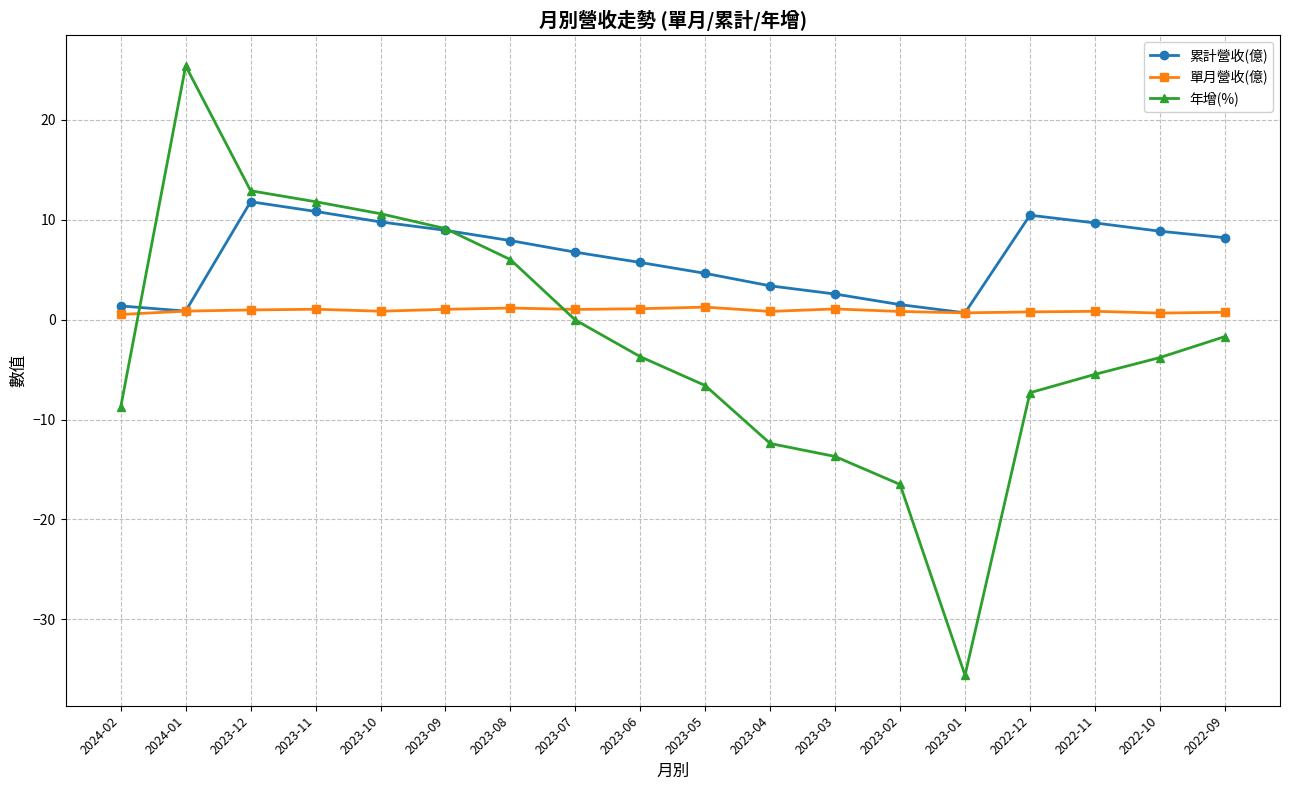

True or false: 單月營收(億) has a value of 0.7 at 2022-09.

True